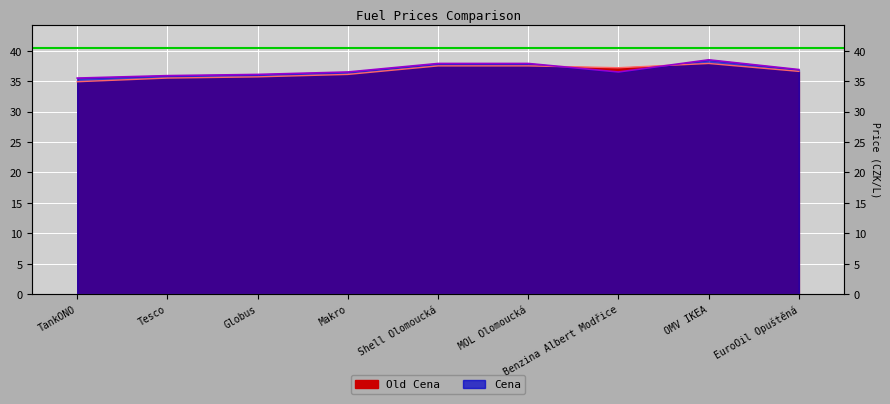

Between which two adjacent categories do Cena and Old Cena first intersect?

MOL Olomoucká and Benzina Albert Modřice